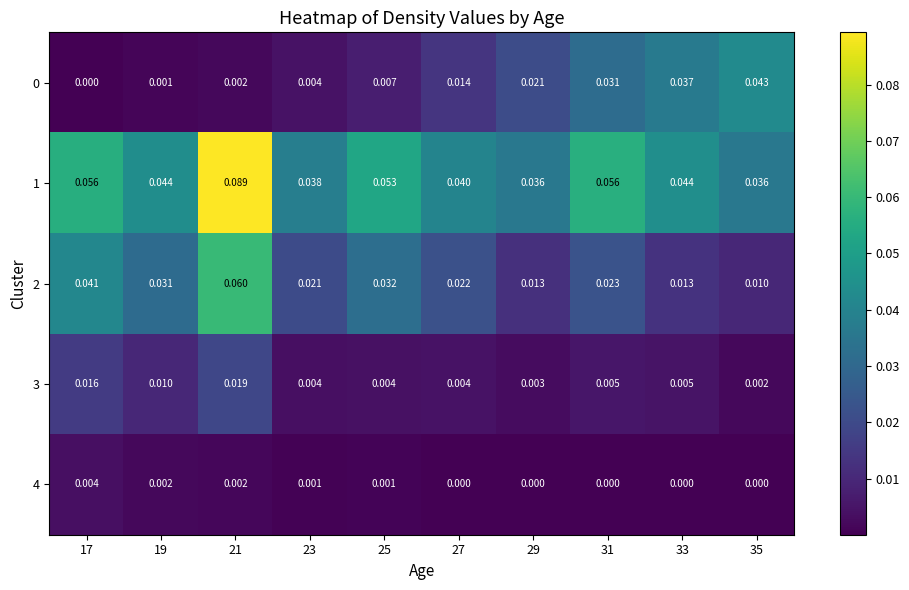

Is the value of 3 at 27 greater than the value of 0 at 31?

No